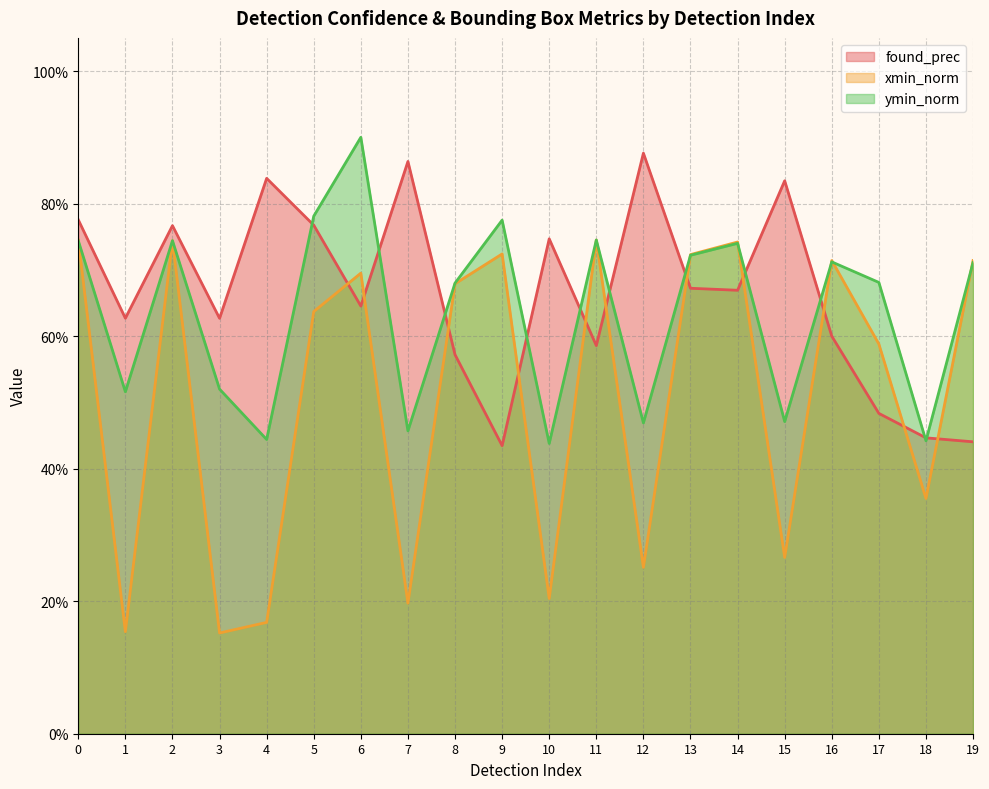

Is the value of found_prec at 9 greater than the value of ymin_norm at 18?

No